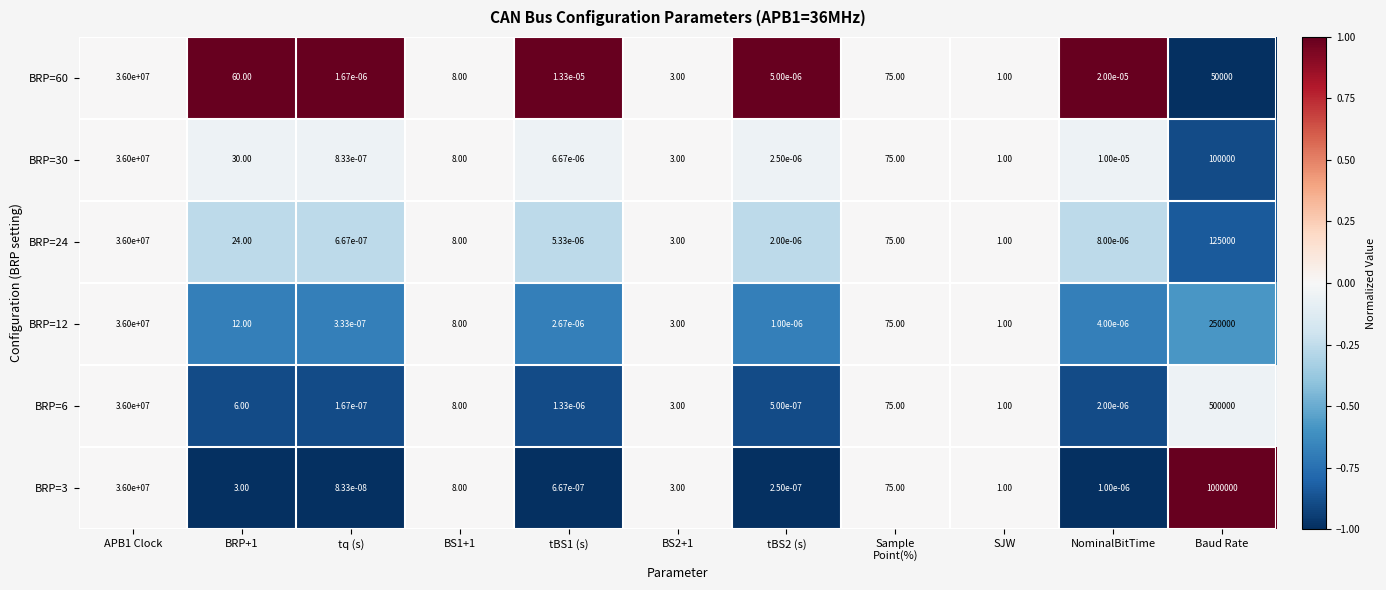

Is the value of BRP=30 at APB1 Clock greater than the value of BRP=60 at SJW?

Yes